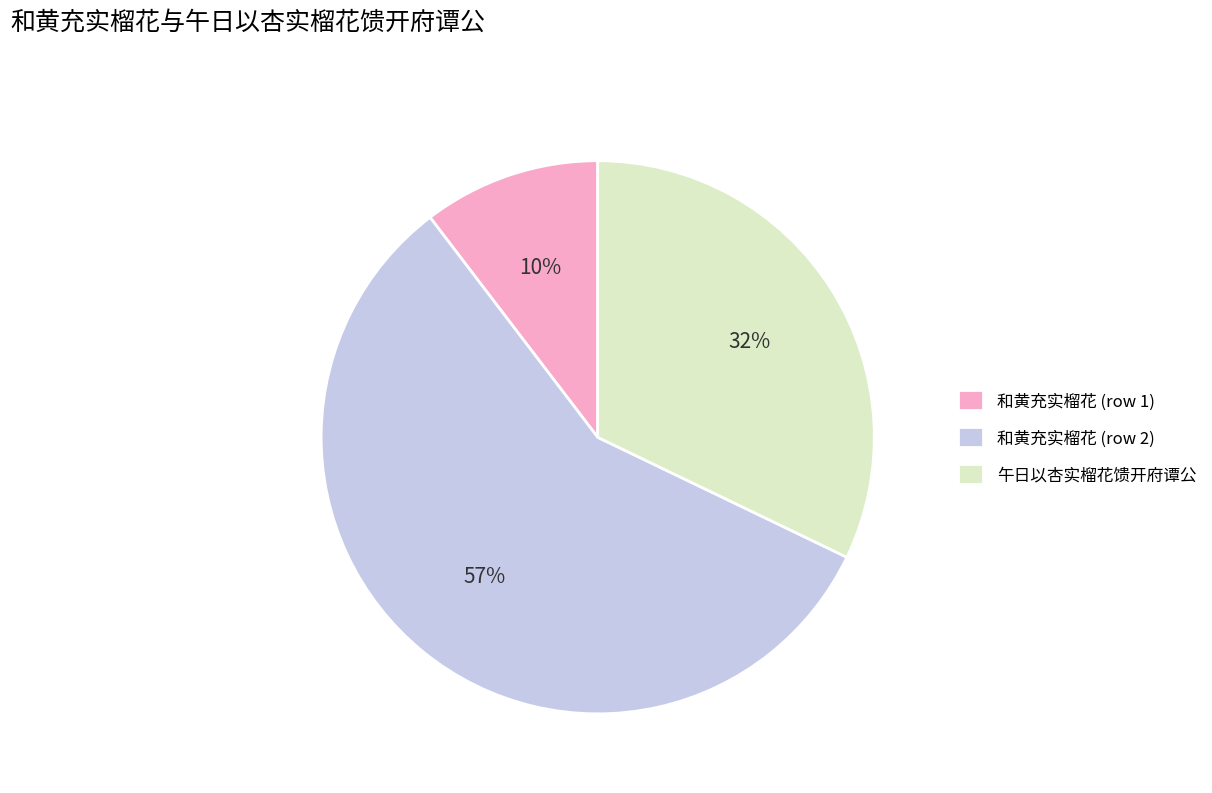

Count the number of slices in the pie.

3